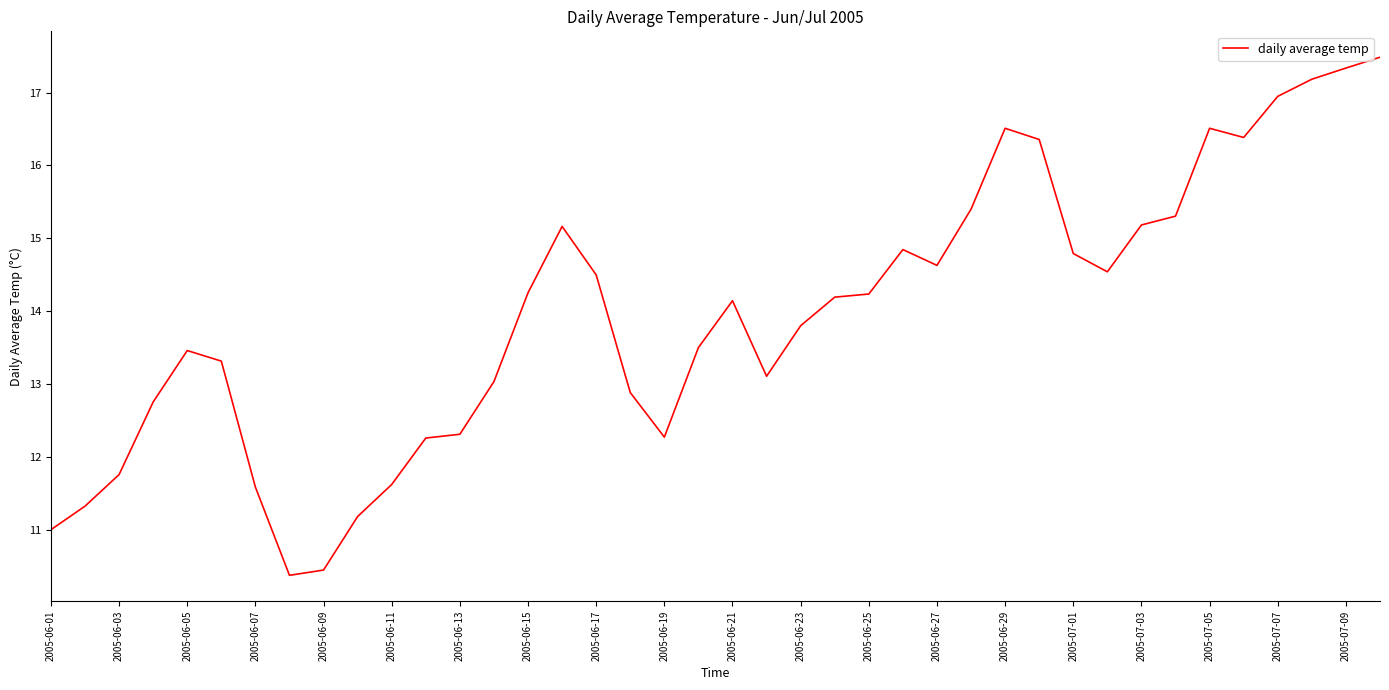

What is the difference between the maximum and minimum values?

7.1